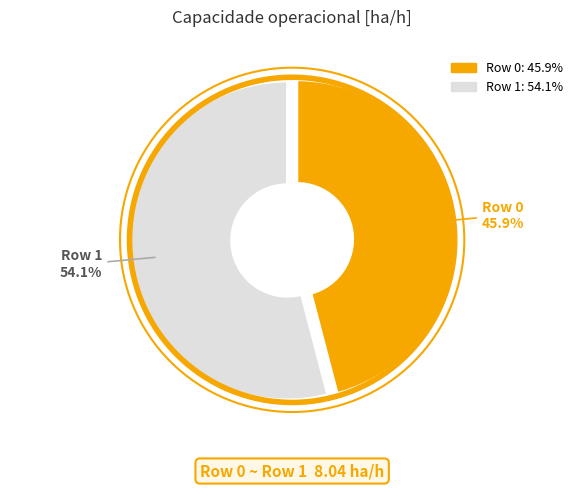

To the nearest percent, what percentage of the pie is Row 1?

54%